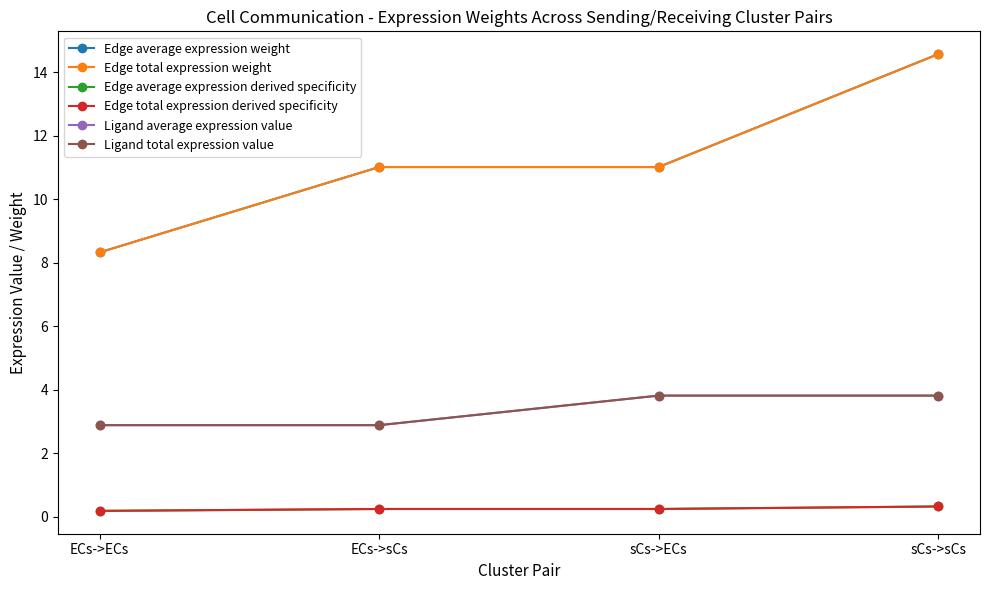

What is the label of the 3rd point from the right?

ECs->sCs